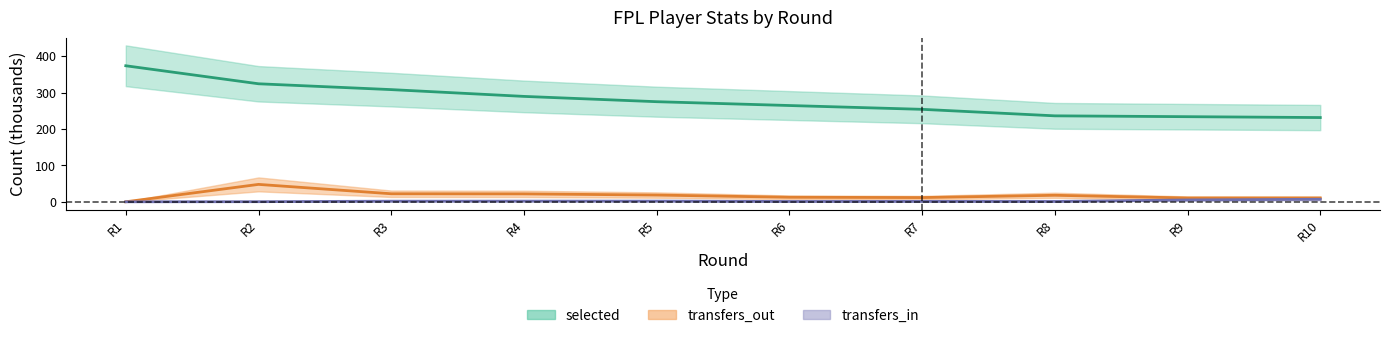

Is this an area chart (filled region under the line)?

No